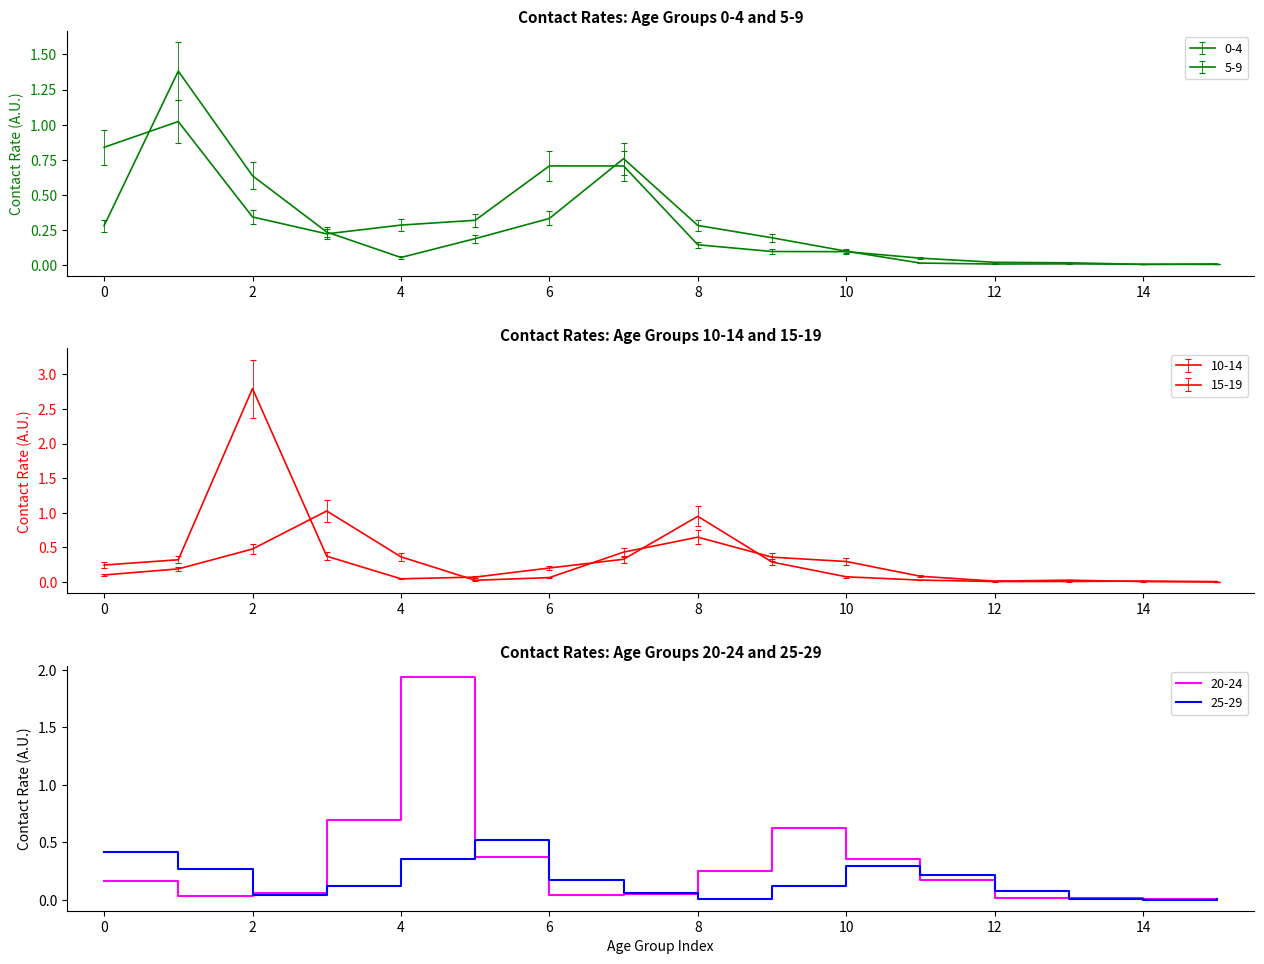

Is the value of 5_9 at 3 greater than the value of 25_29 at 4?

No